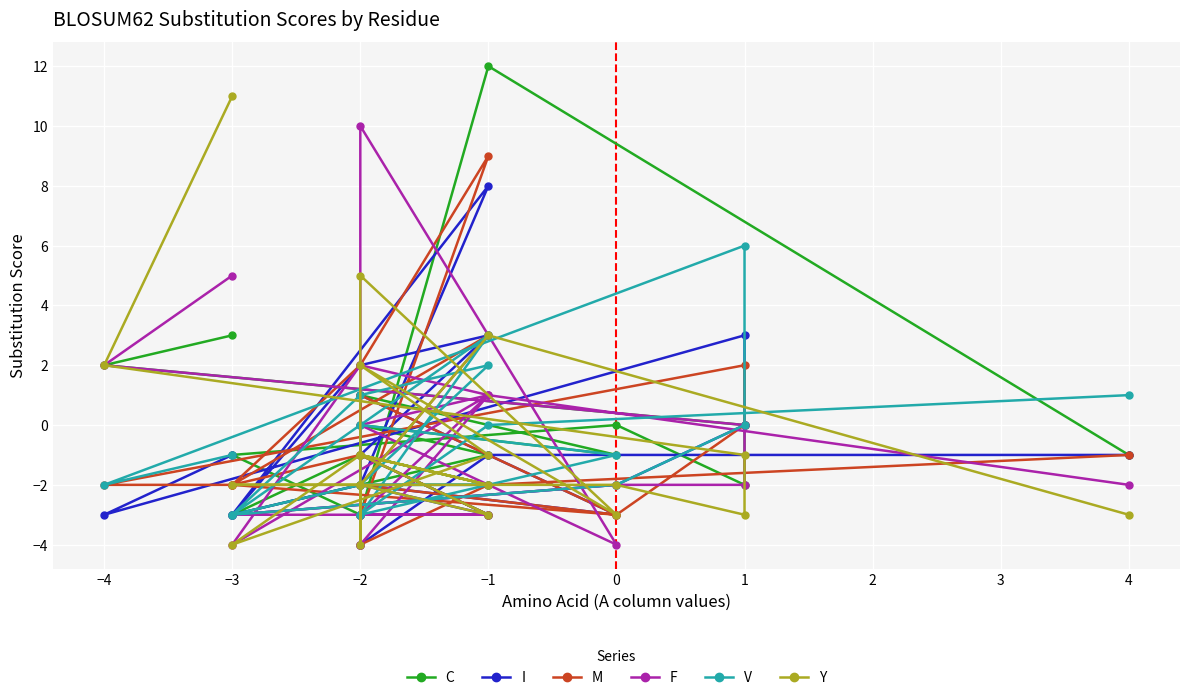

What is the sum of the F values at 0 and −2?

-8